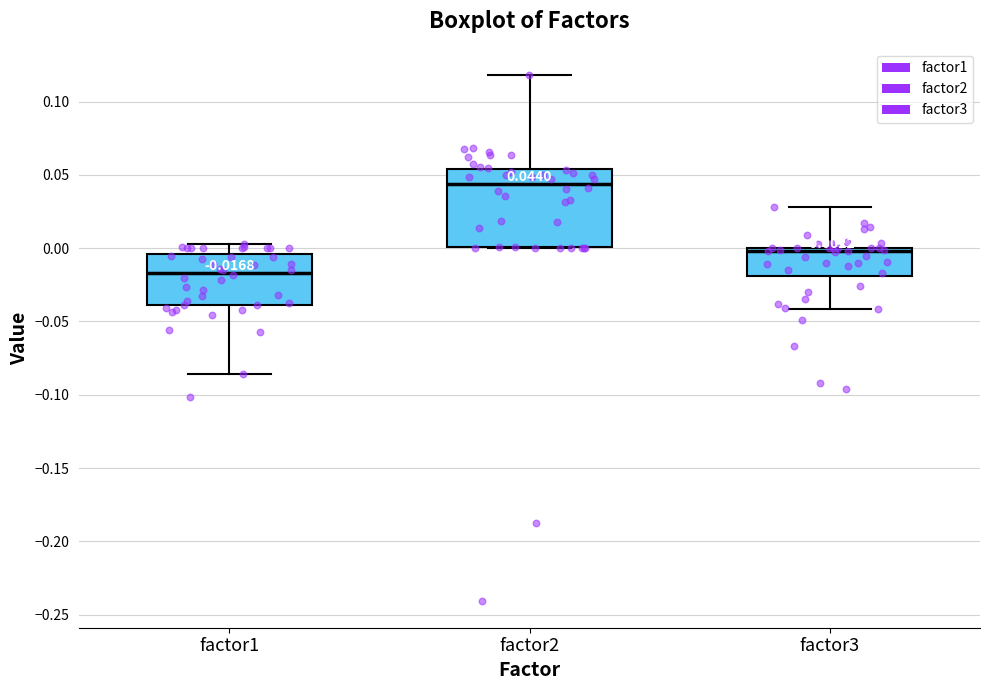

Which box is the tallest, from its lower edge to its upper edge?

factor2